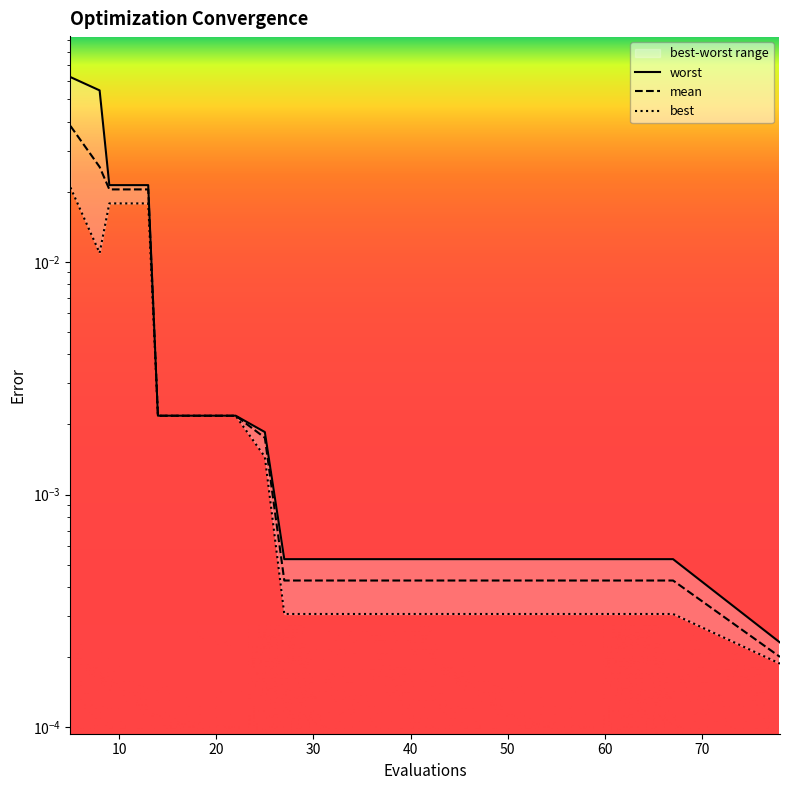

At which category does best reach its first local valley?

8